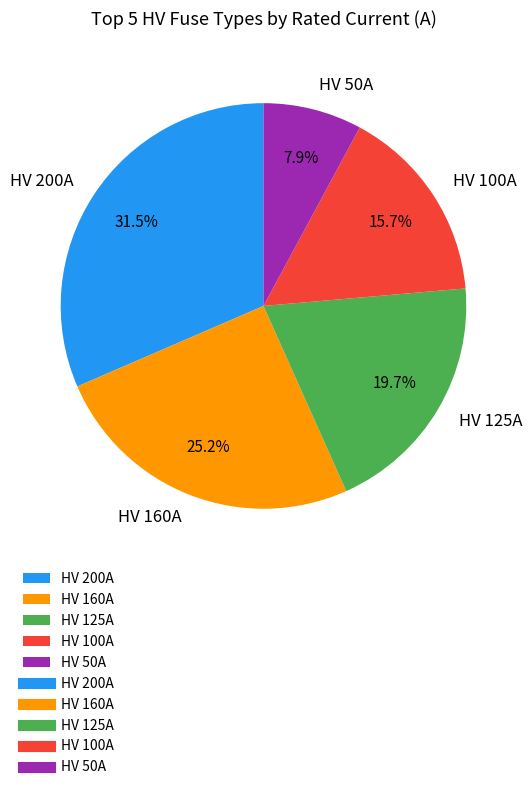

What is the ratio of the value at HV 100A to the value at HV 200A?

0.5